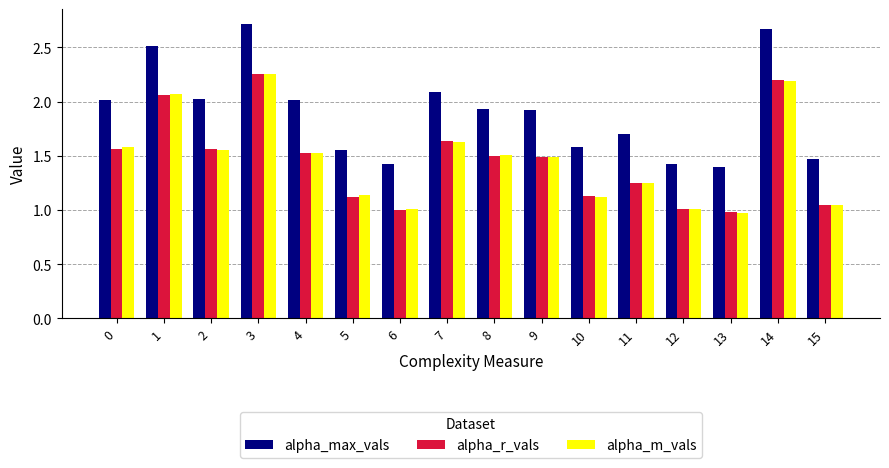

Which series has the widest spread of values?

alpha_max_vals